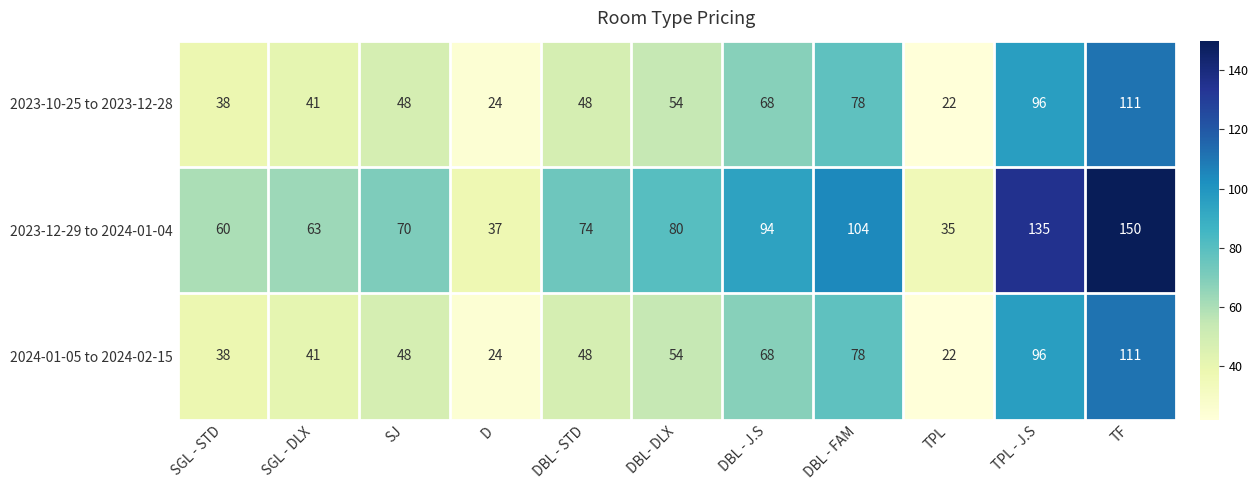

Which series has the widest spread of values?

2023-12-29 to 2024-01-04